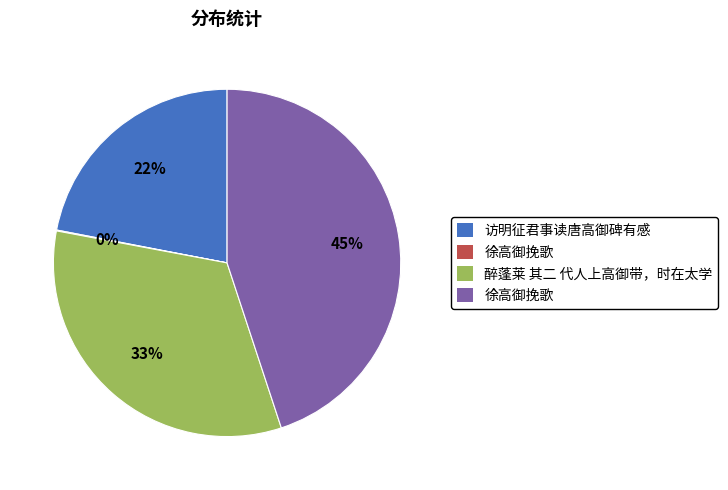

To the nearest percent, what is the average slice percentage?

25%